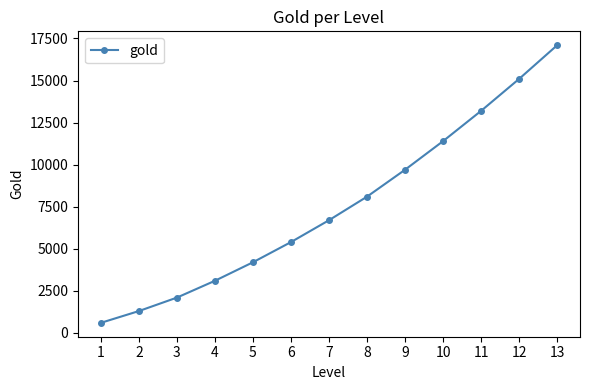

Is it true that the value at 6 is 2006?

False